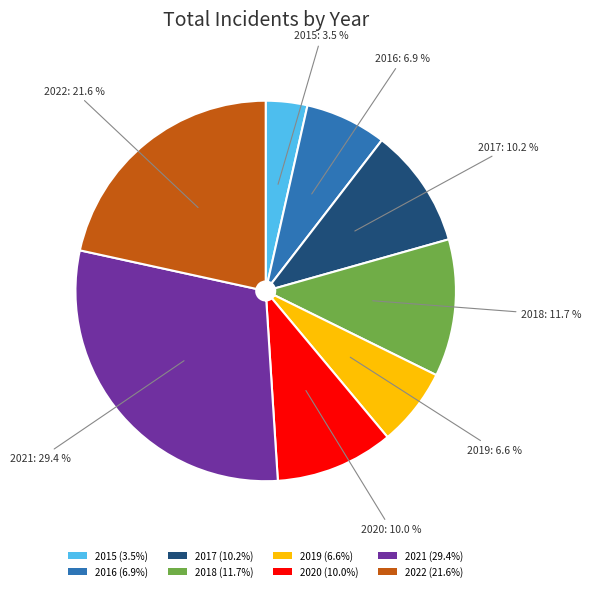

What percentage is the 2018 slice, to the nearest percent?

12%